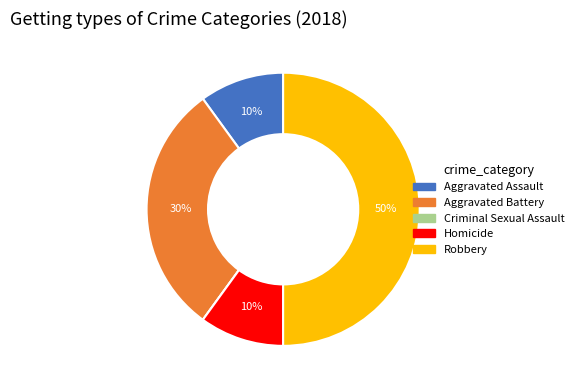

Do Aggravated Assault and Aggravated Battery together represent more than half of the pie?

No